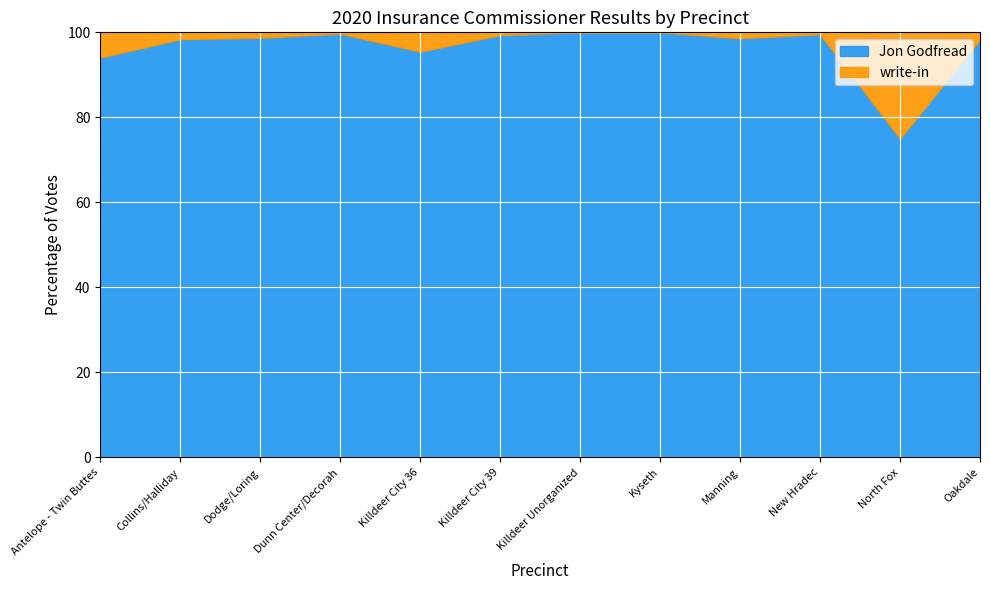

What are all the series names shown in the legend?

Jon Godfread, write-in